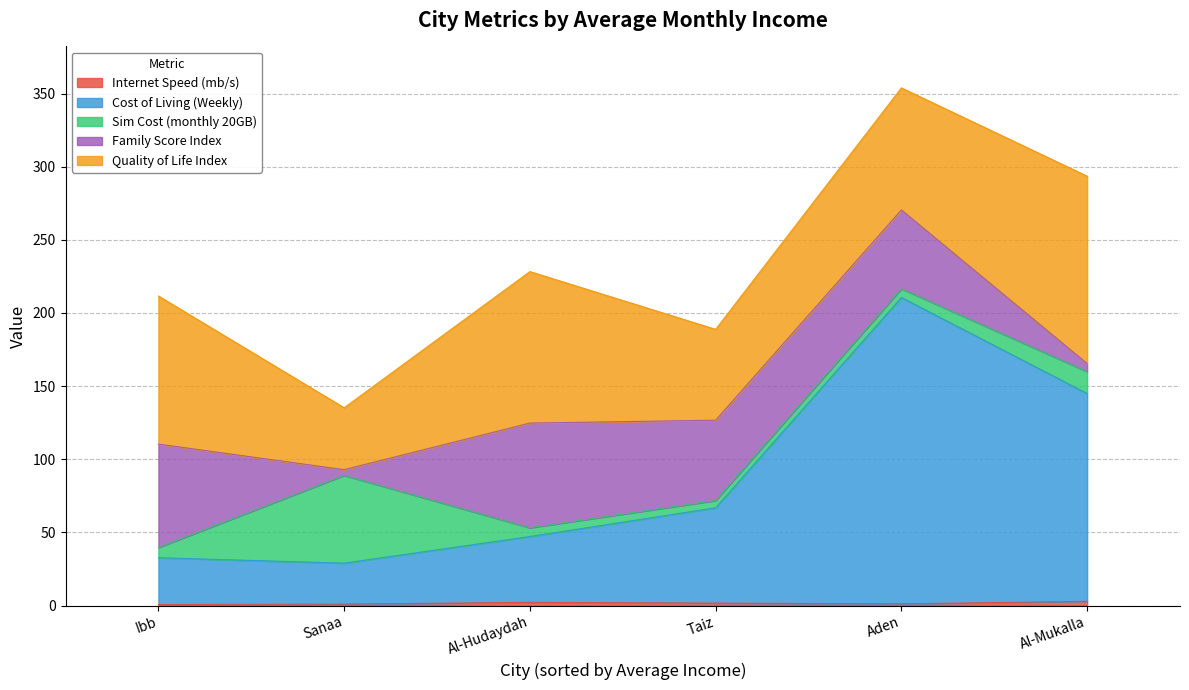

True or false: Cost of Living (Weekly) has a value of 23.2 at Taiz.

False